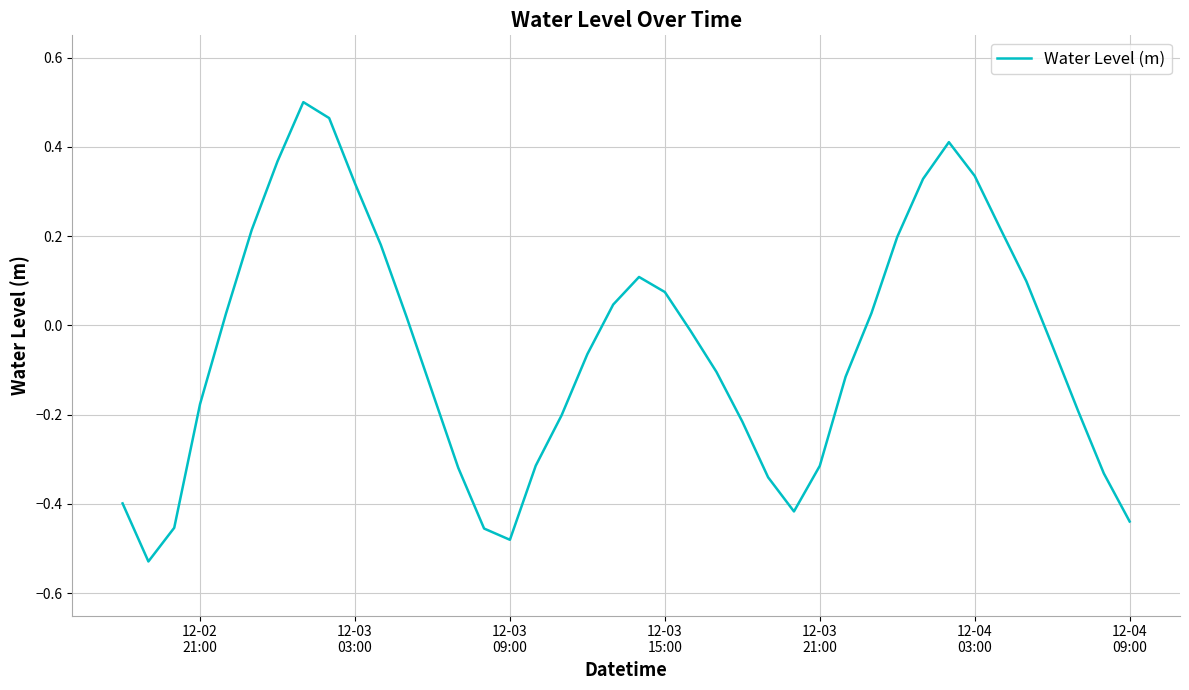

What is the difference between the maximum and minimum values?

1.0